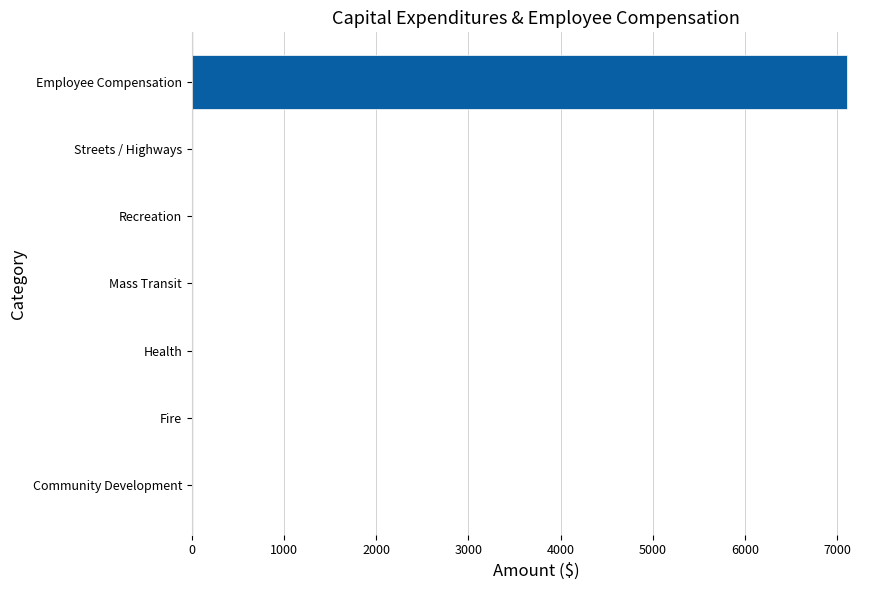

Is it true that the value at Streets / Highways is 0?

True